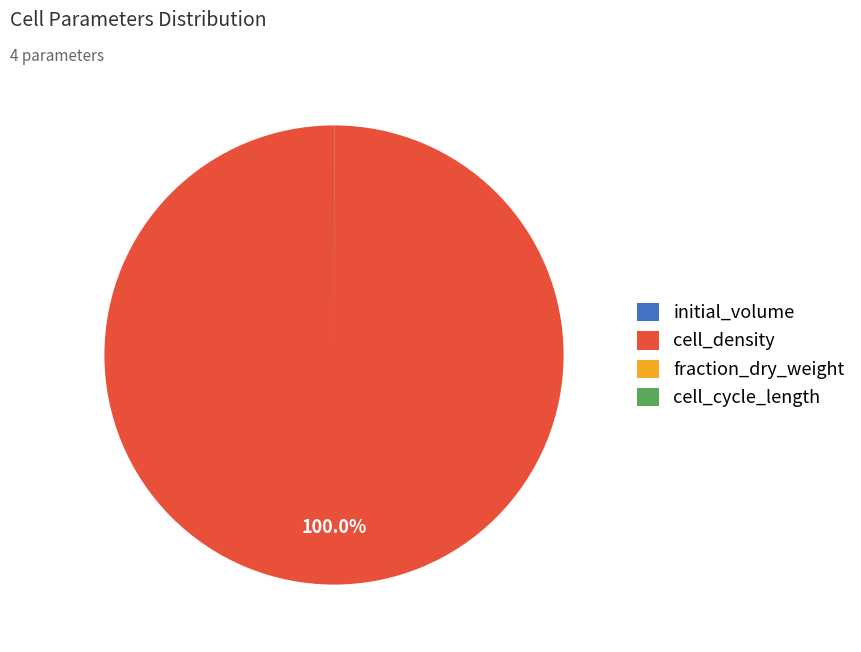

Which slice represents more than half of the pie?

cell_density